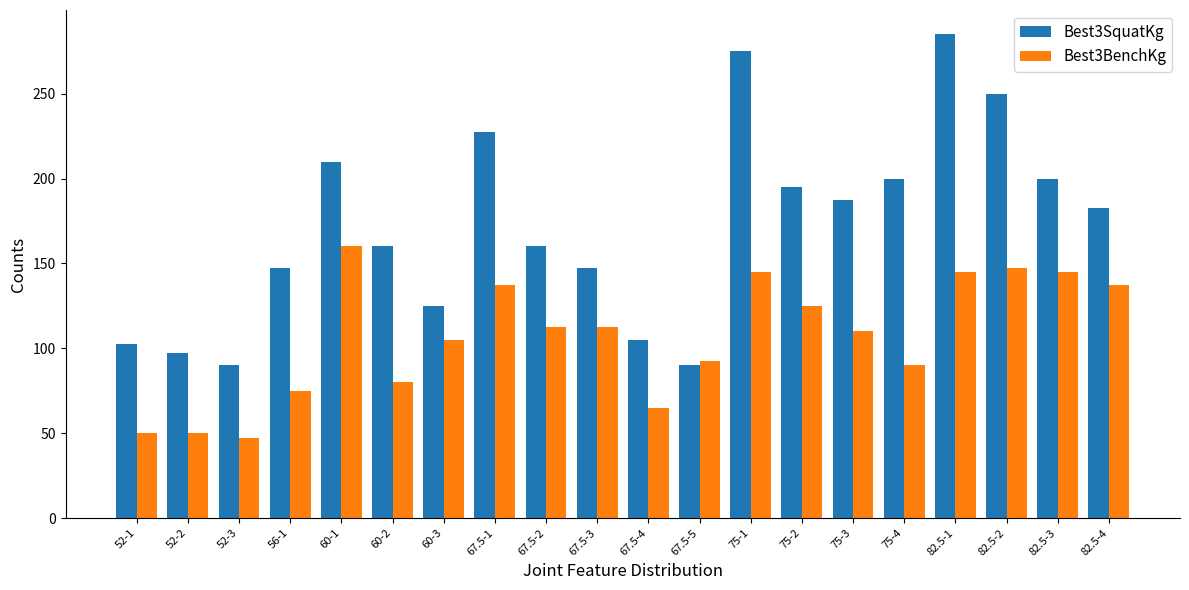

Does the chart contain any negative values?

No